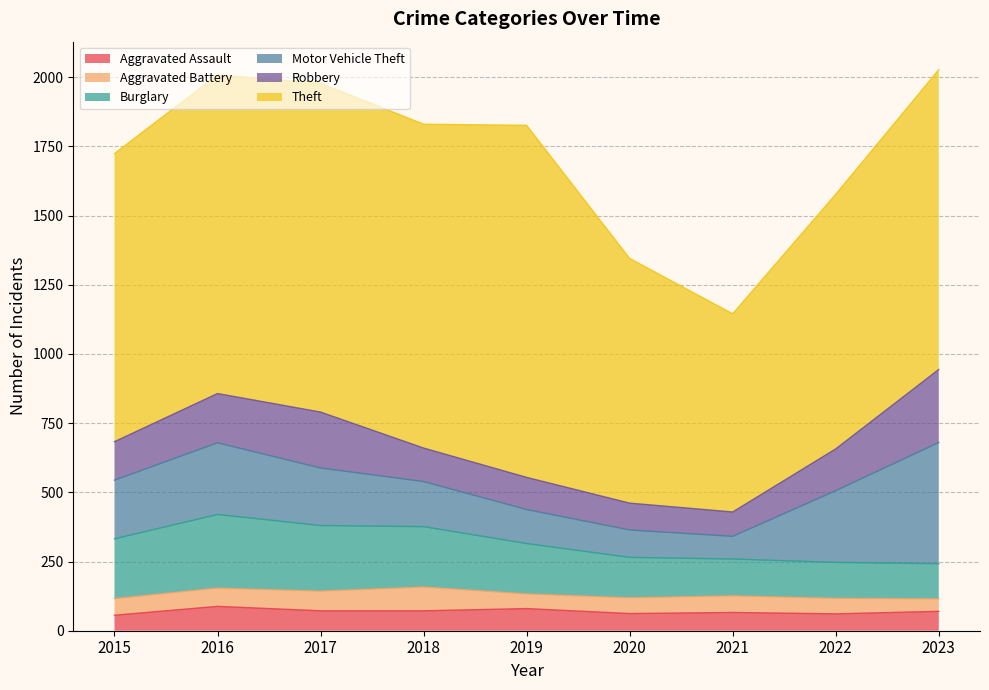

True or false: Theft and Burglary intersect in this chart.

False